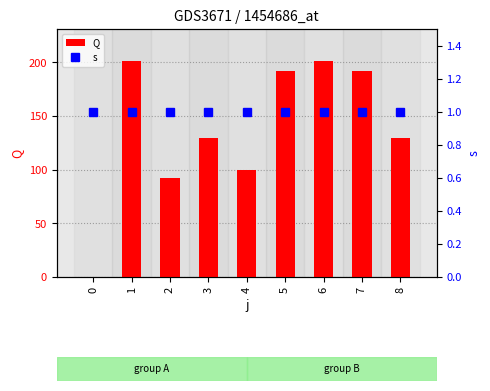

Is the value of s at 0 greater than the value of Q at 5?

No